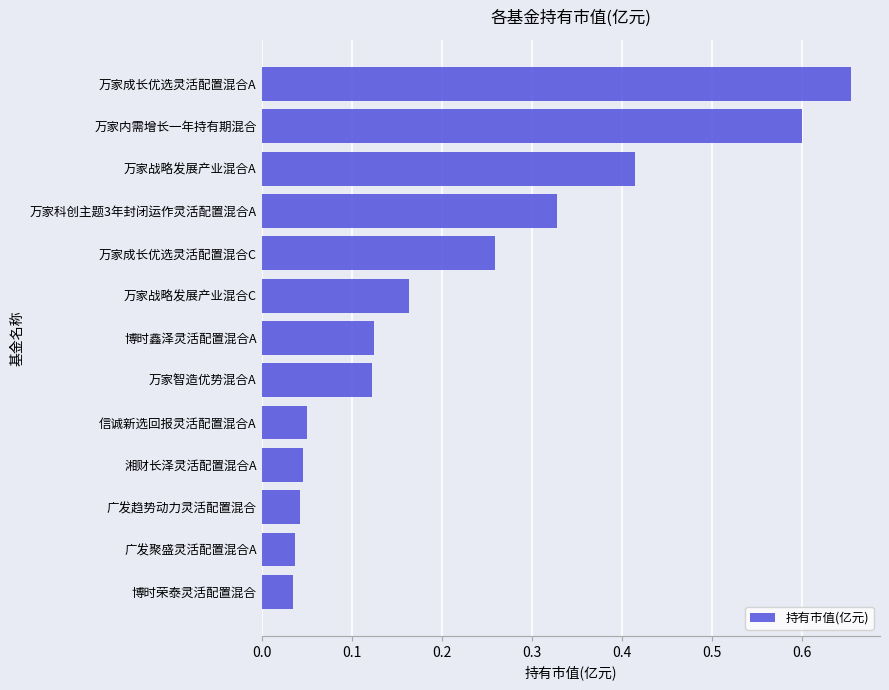

How many bars are there in total?

13